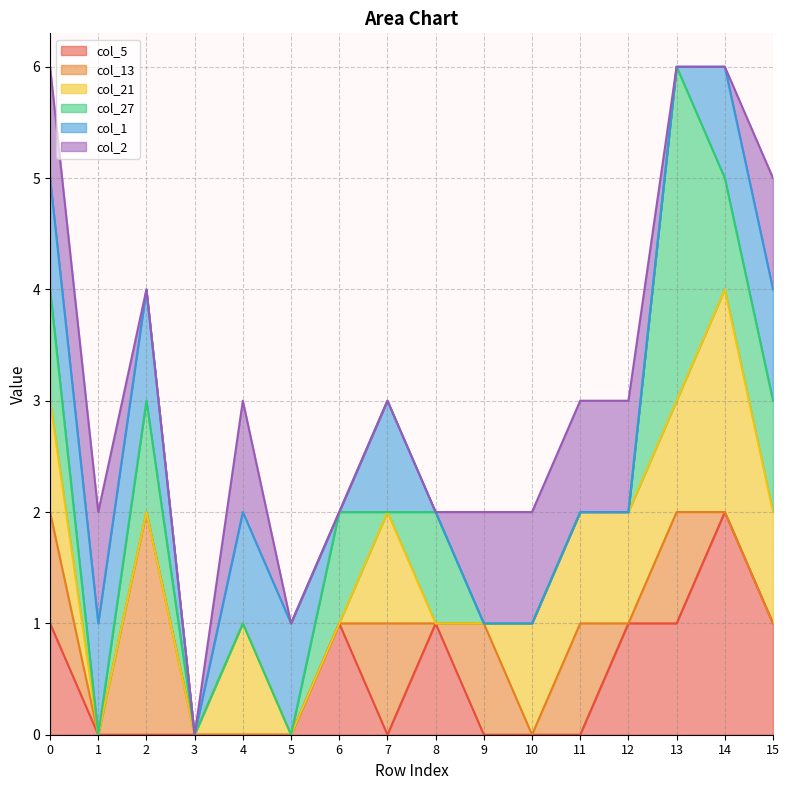

The col_13 series shows -1 at 1. True or false?

False